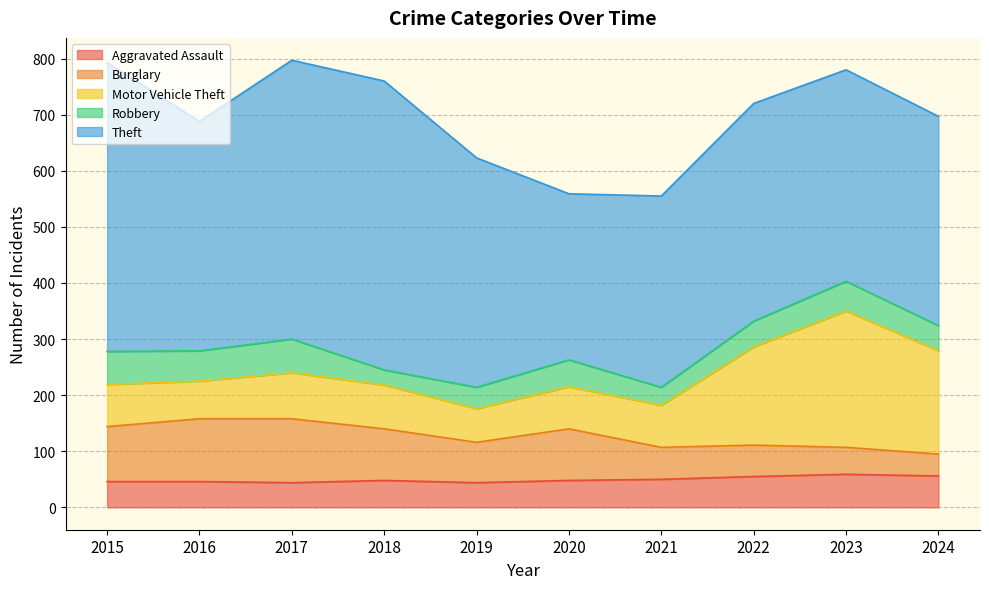

How many intersections are there between Motor Vehicle Theft and Burglary?

1